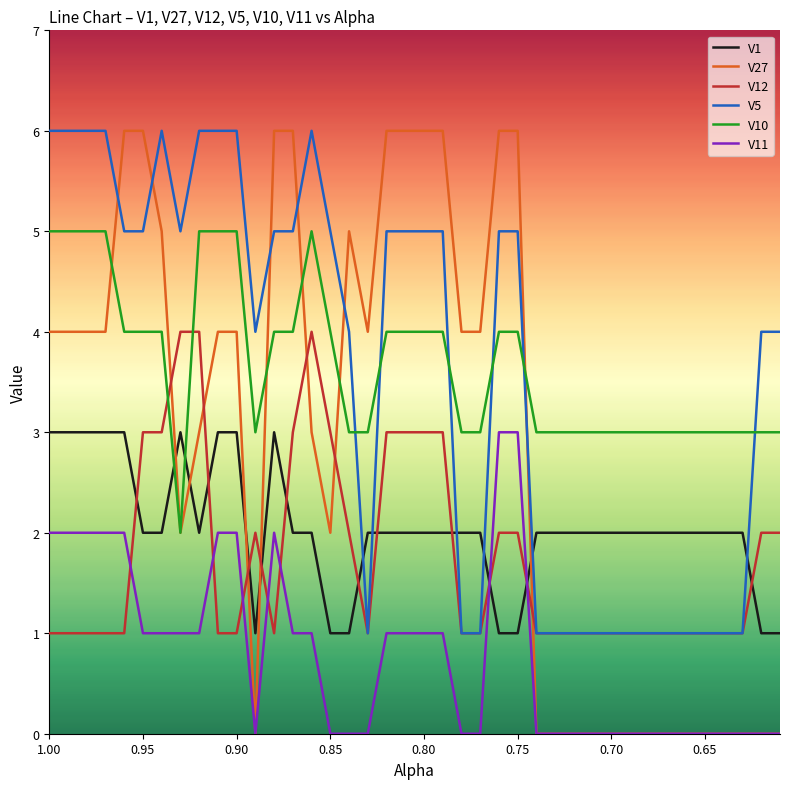

True or false: V12 has more than 0 interior local peaks.

True